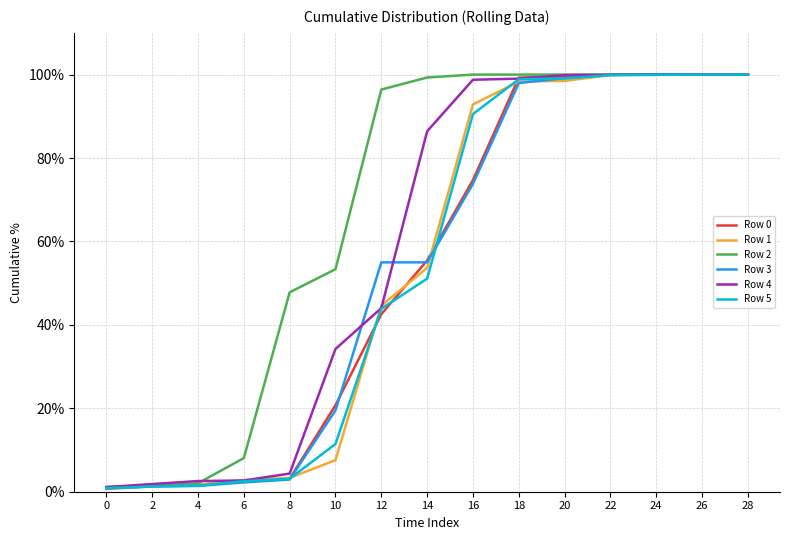

What is the spread (max minus min) of values at 18?

2.0